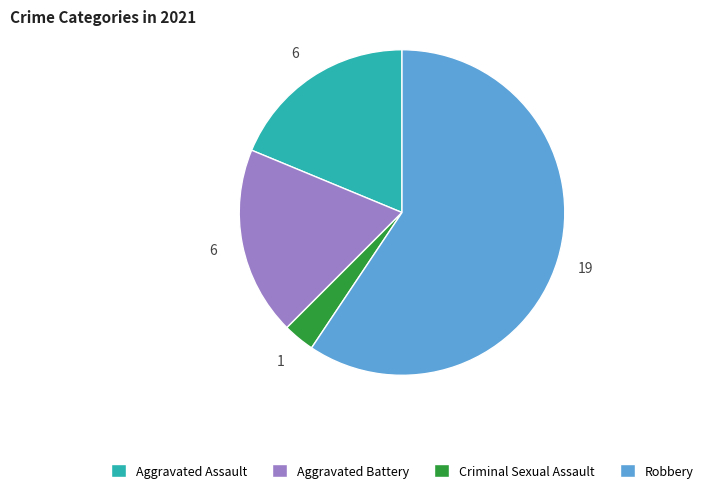

Do Robbery and Aggravated Assault together represent more than half of the pie?

Yes